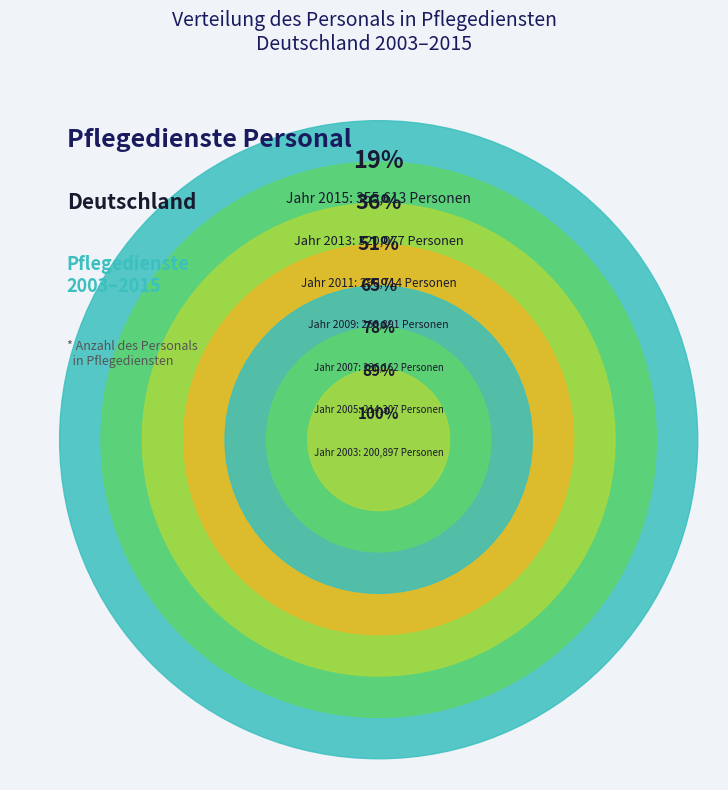

What is the ratio of the value at 2003 to the value at 2013?

0.6